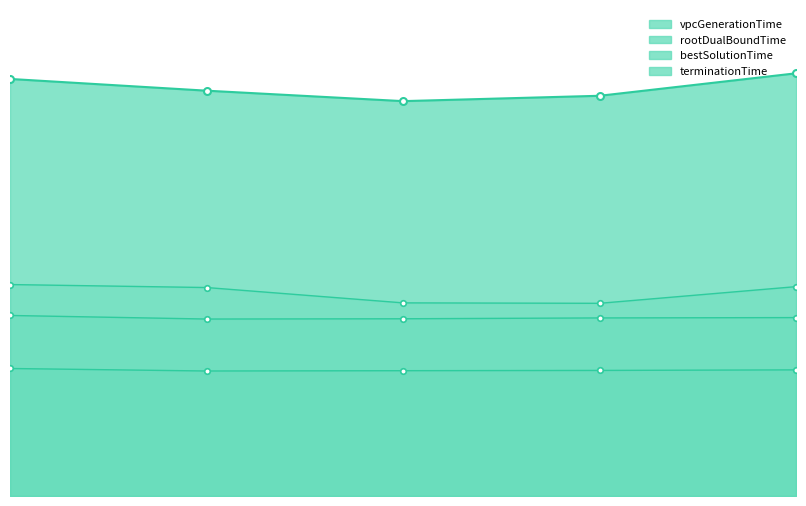

What is the difference between the maximum and second lowest values in the bestSolutionTime series?

0.1